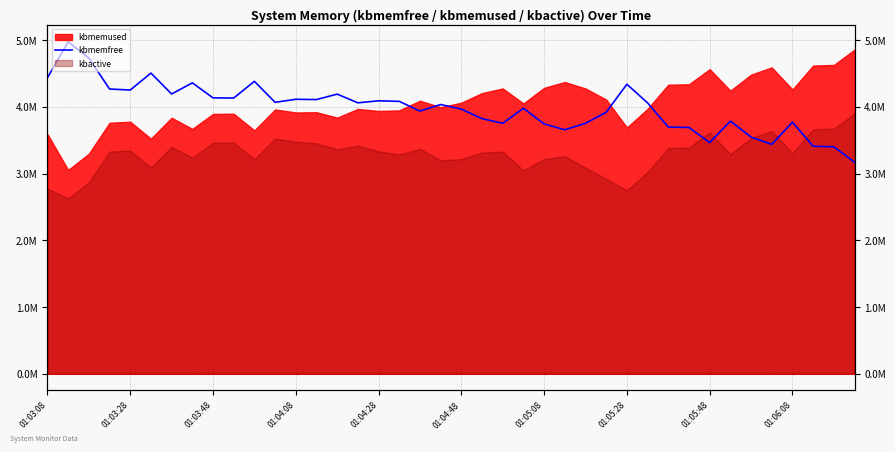

What is the maximum value shown in the chart?

4973948